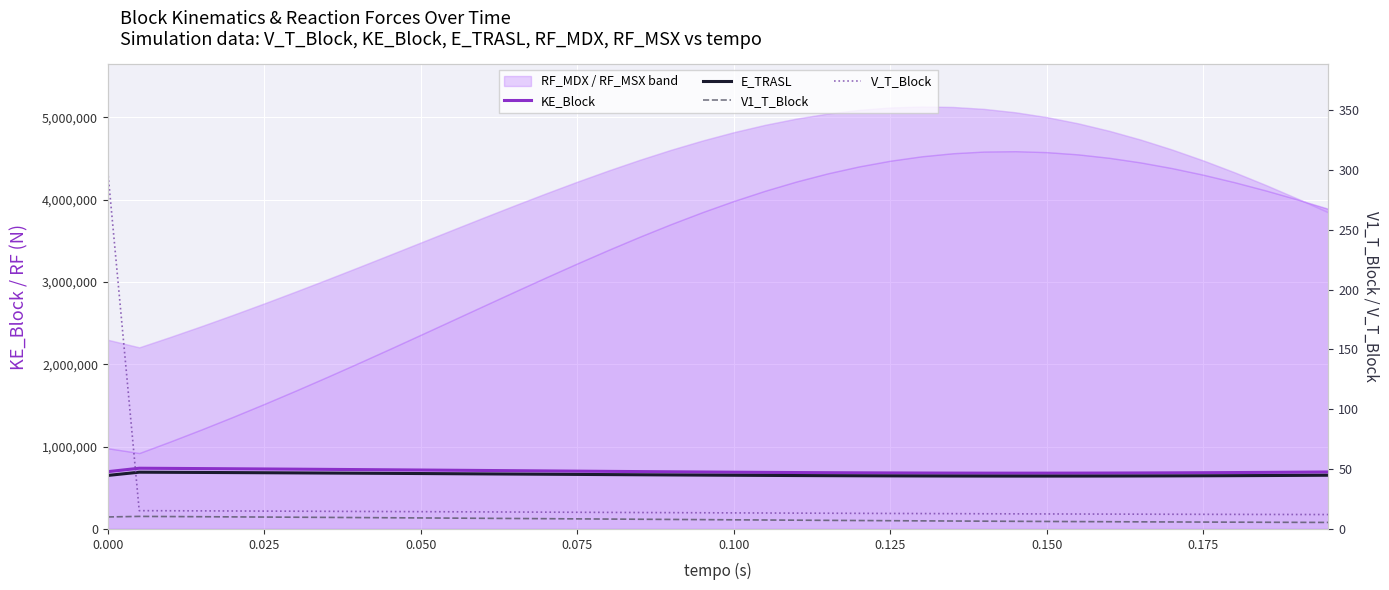

How many lines are shown in the chart?

4